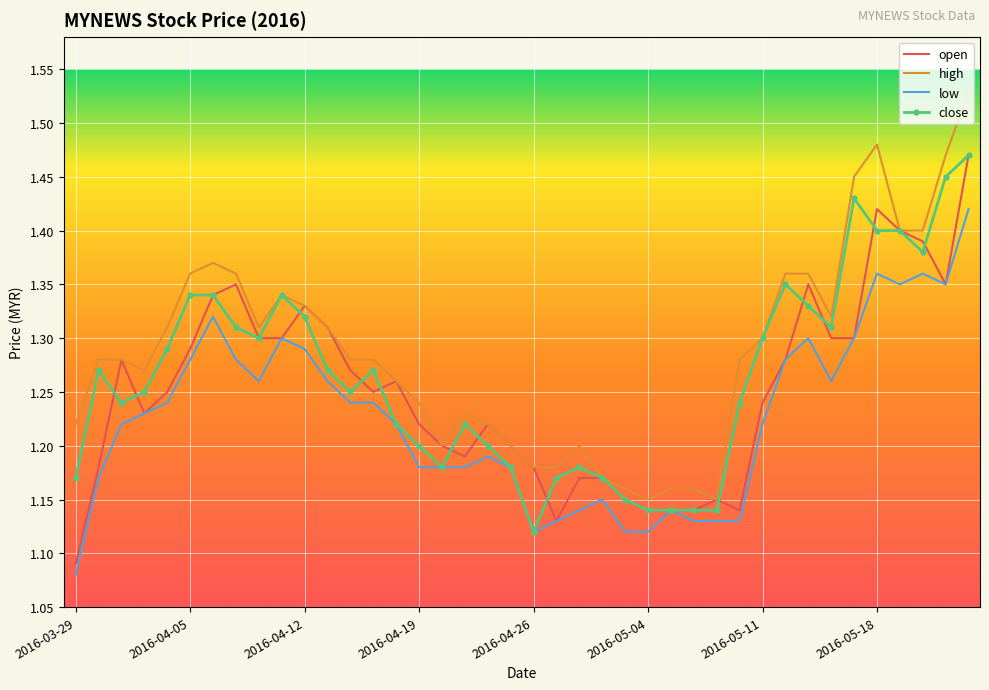

True or false: high and low intersect in this chart.

False